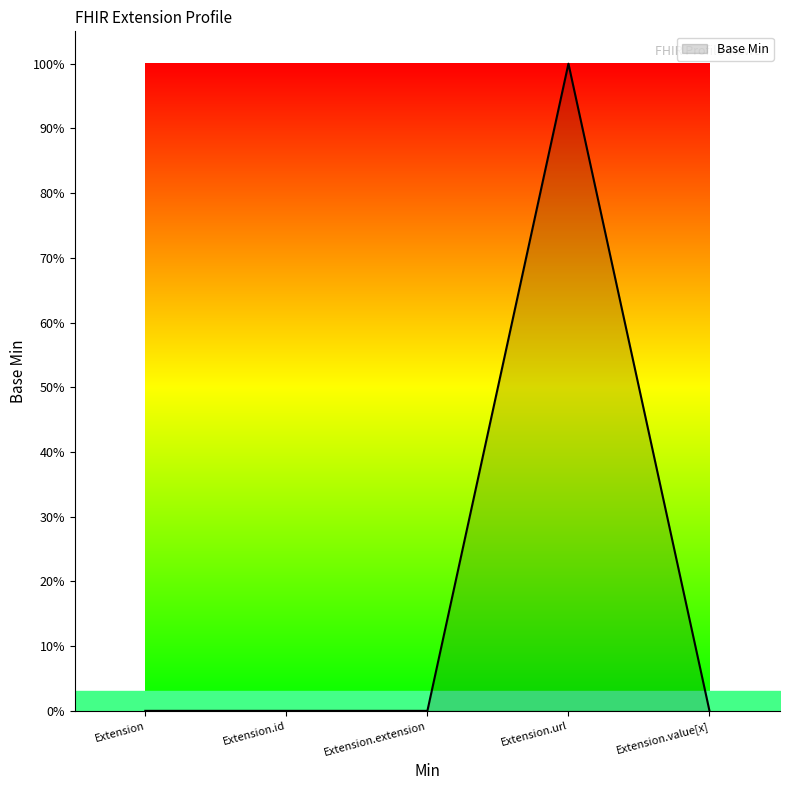

What position from the right is Extension.value[x]?

1